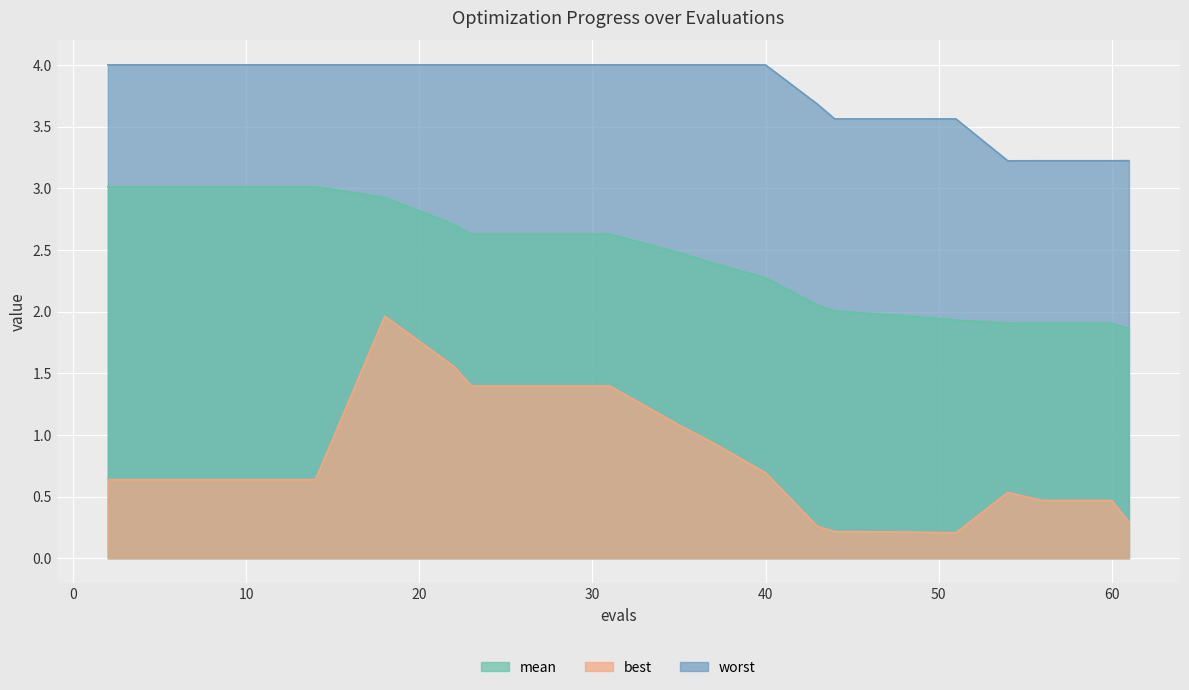

What value does the mean series have at 31?

2.6